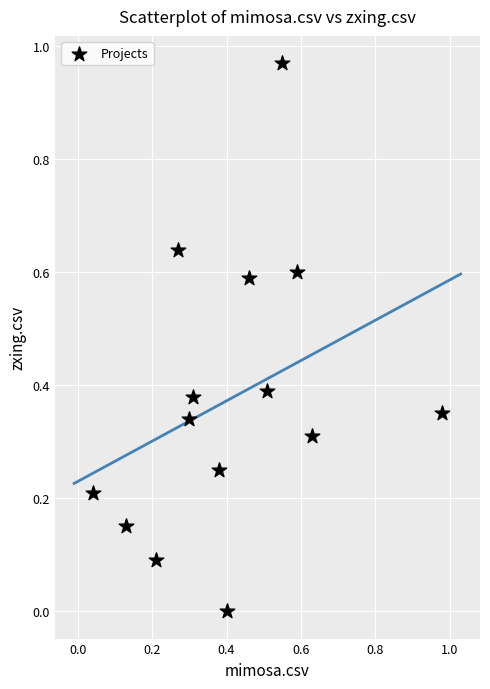

What is the range of X values (max minus min)?

0.9